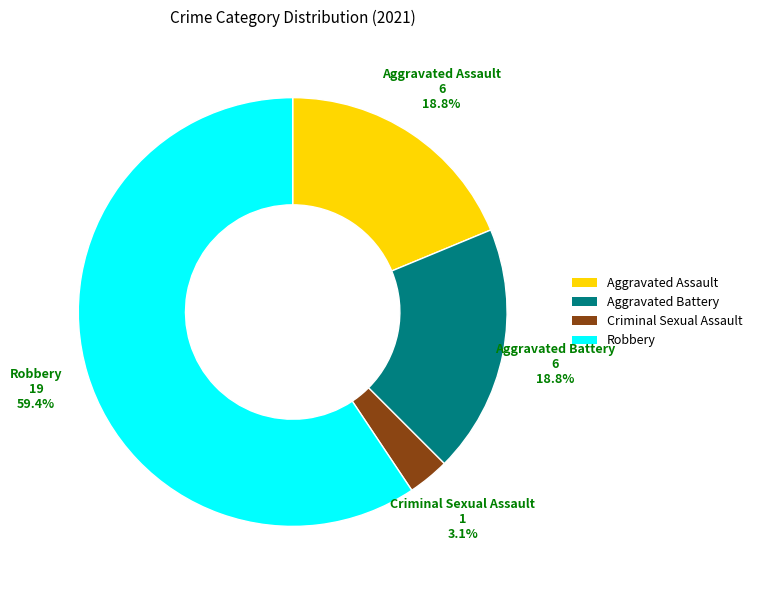

Count the number of slices in the pie.

4